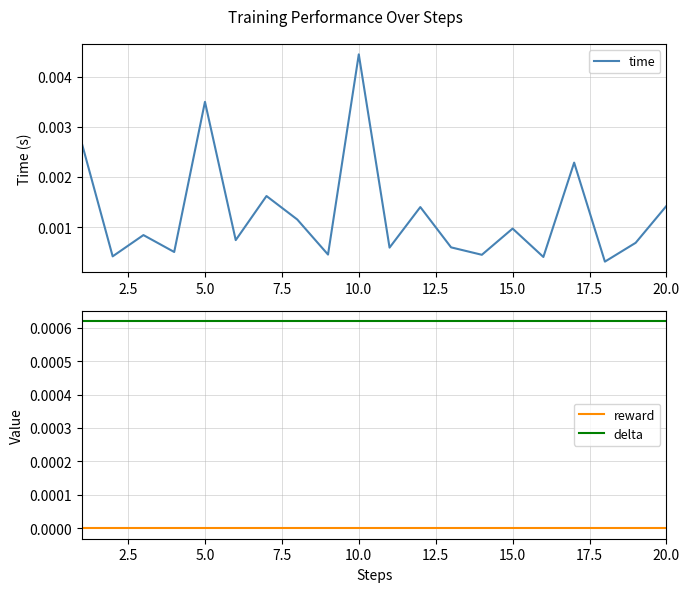

Does the chart have visible grid lines?

Yes